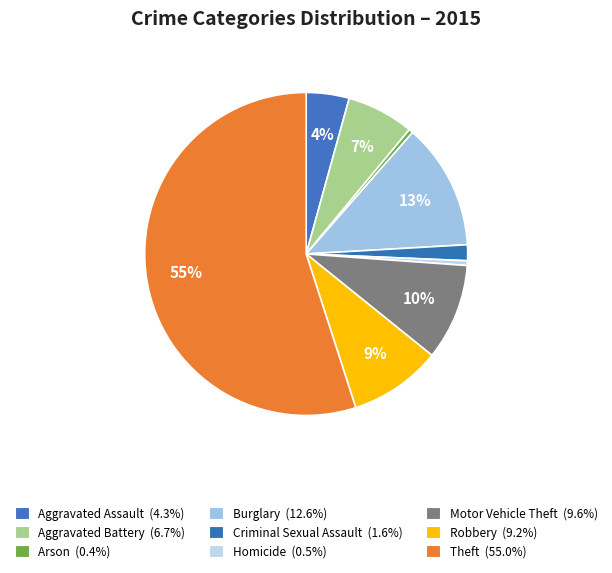

What is the ratio of the value at Theft to the value at Criminal Sexual Assault?

34.7